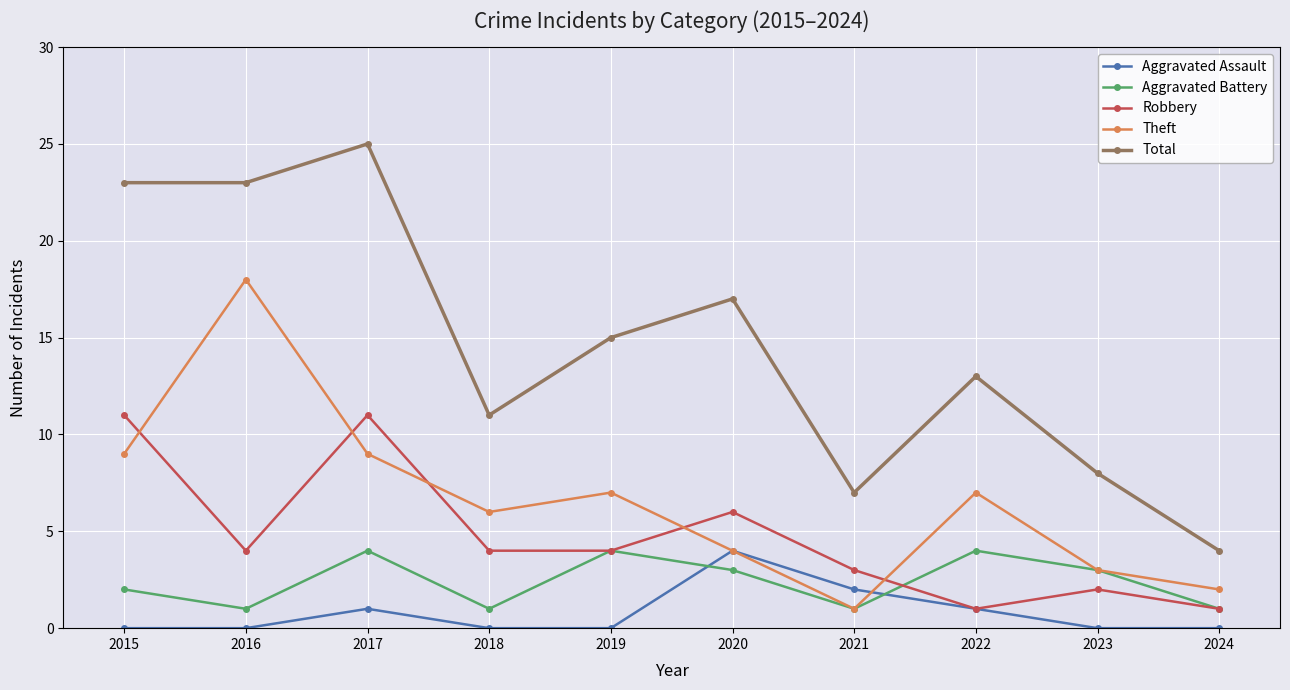

At which category does the chart reach its peak across all series?

2017